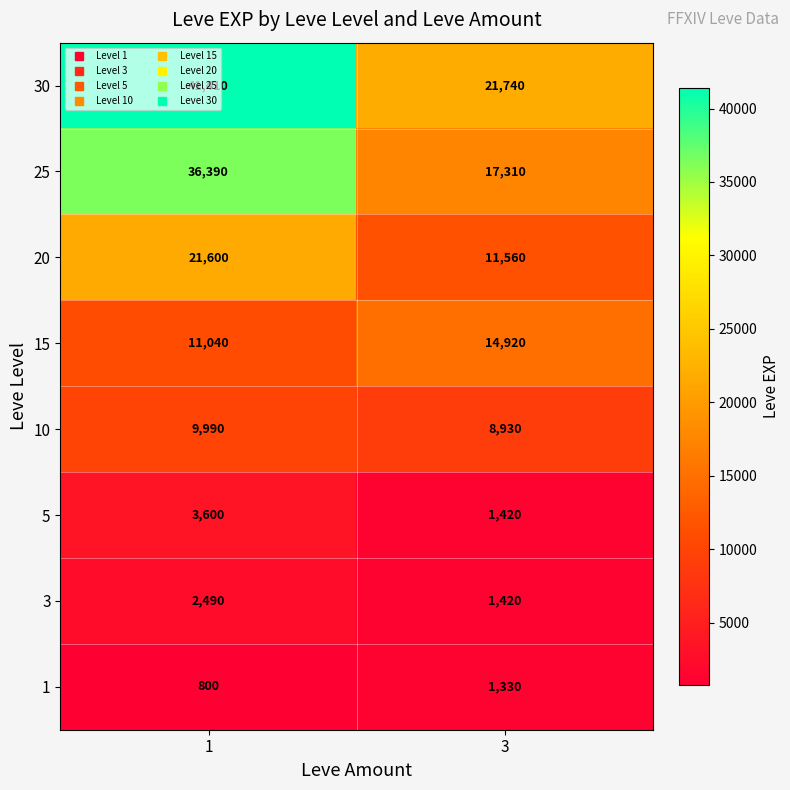

Which series changed the most between 1 and 3?

30